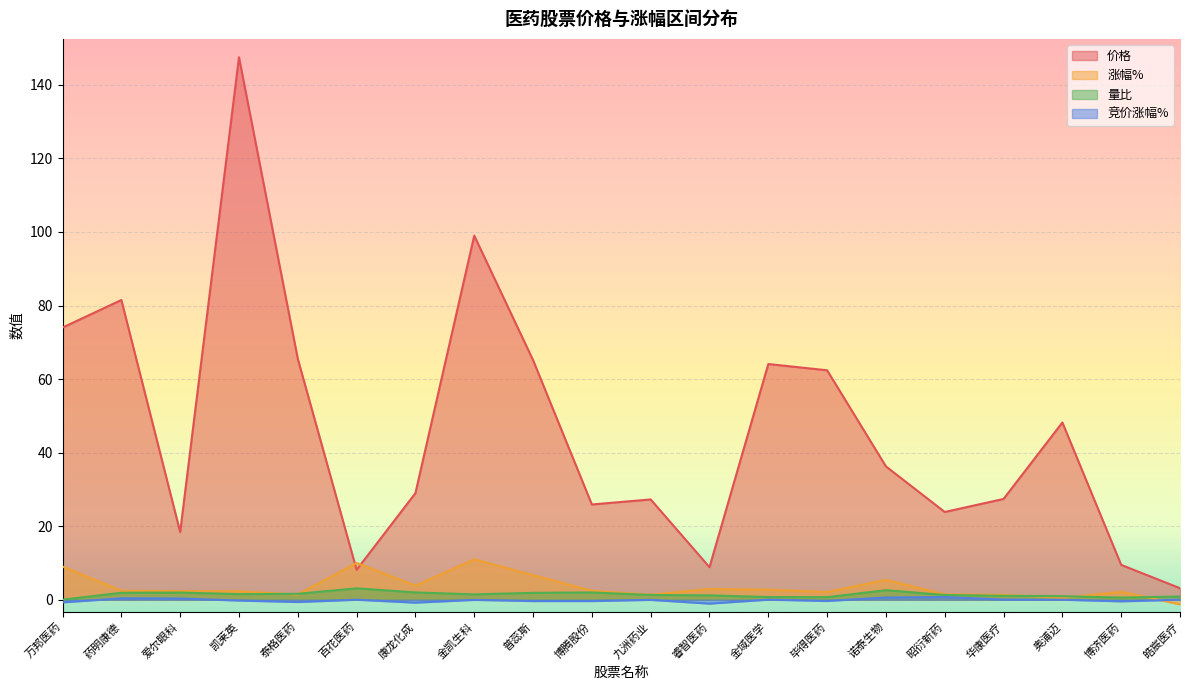

What are all the series names shown in the legend?

价格, 涨幅%, 量比, 竞价涨幅%